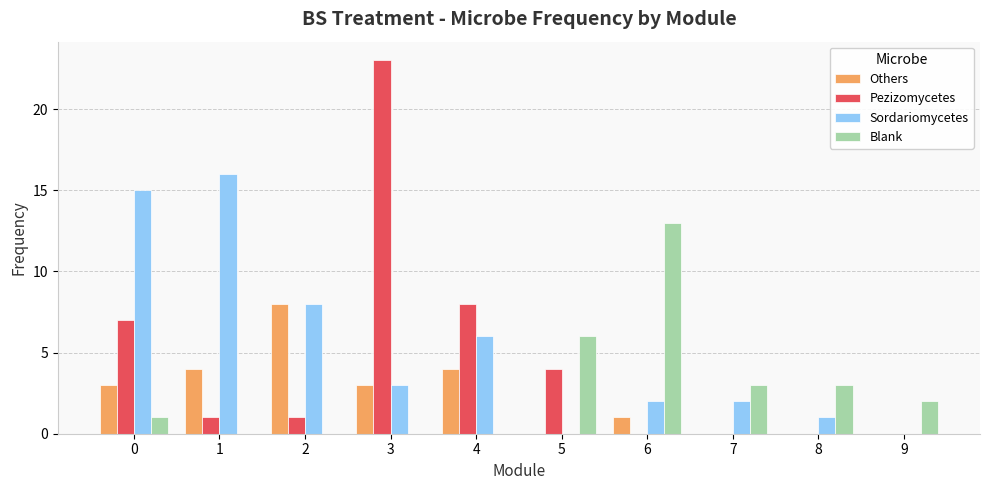

How many data points does each series have?

10